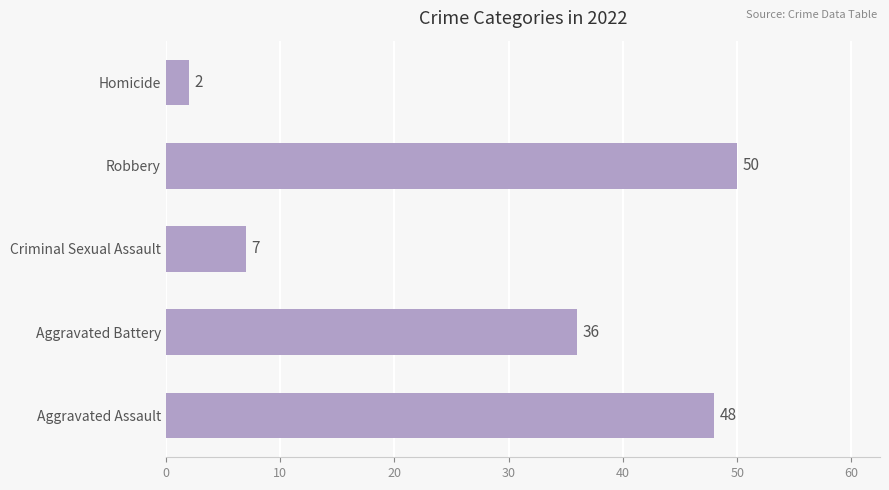

Reading top to bottom, list all the values displayed in this chart.

Homicide=2	Robbery=50	Criminal Sexual Assault=7	Aggravated Battery=36	Aggravated Assault=48